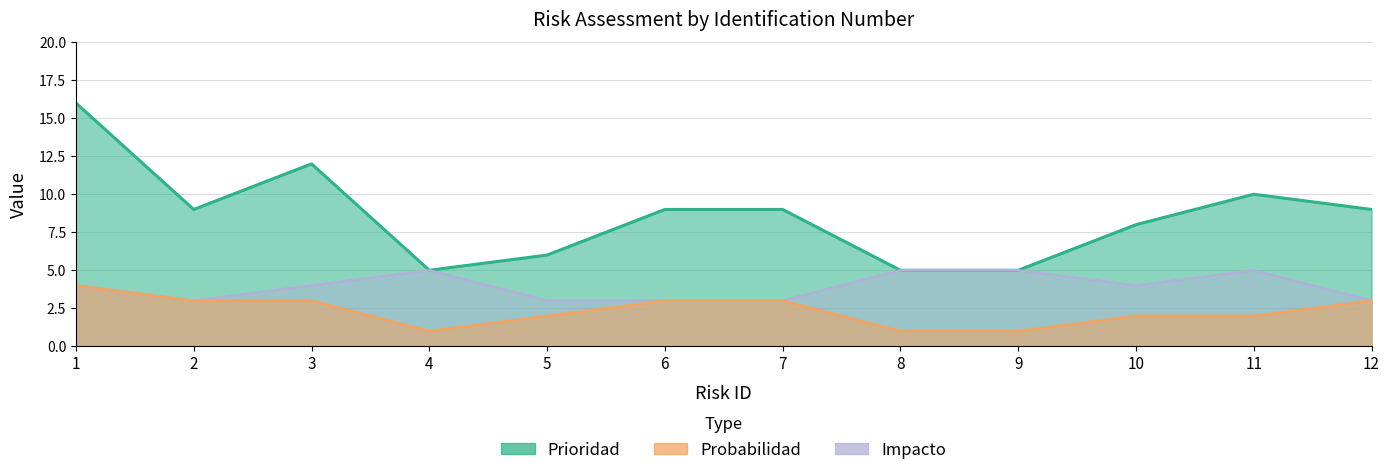

How many values in the Impacto series are below 4?

5